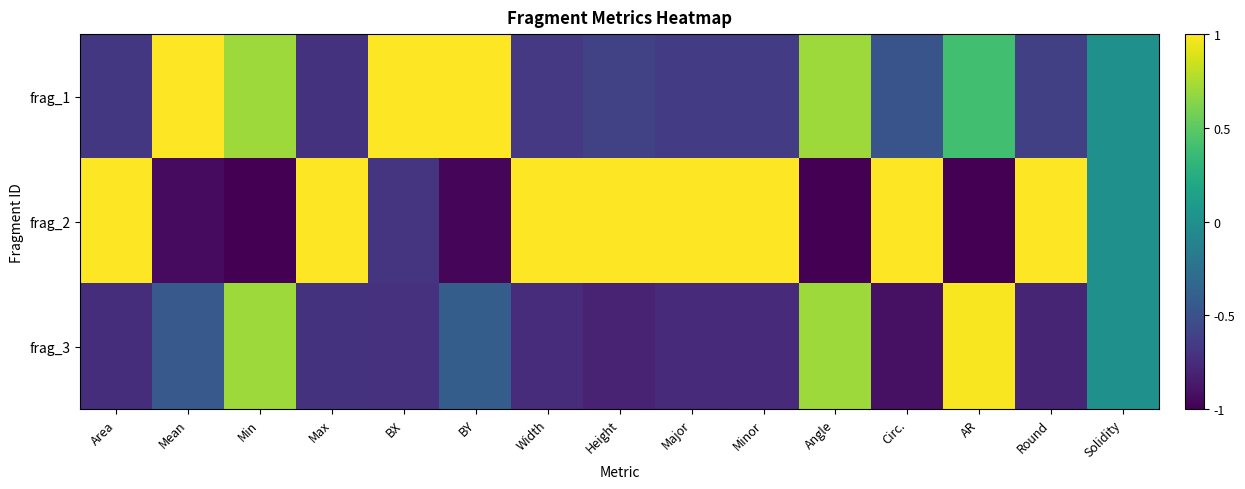

Which series changed the most between Angle and Circ.?

frag_2